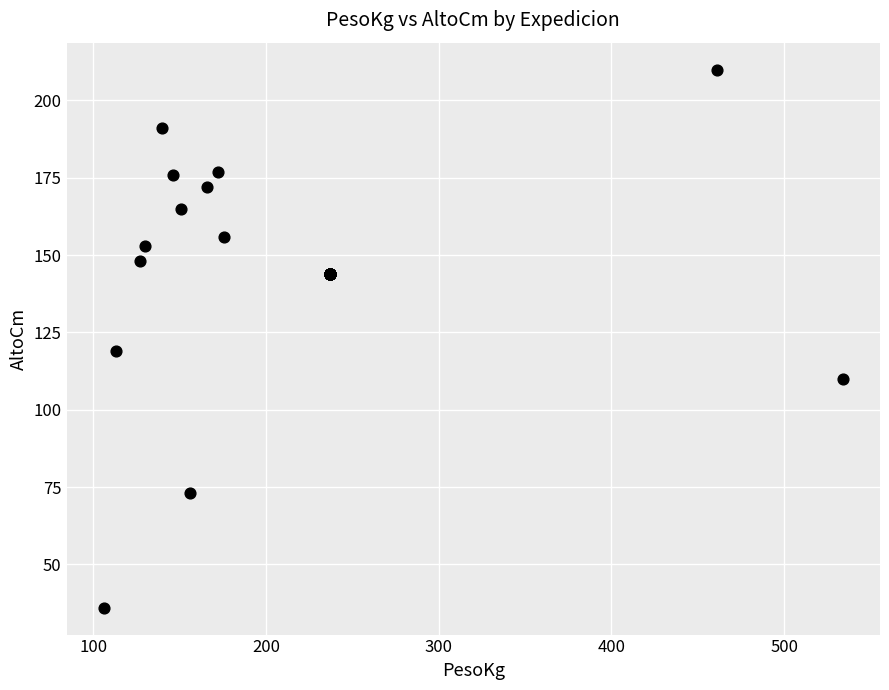

What Y value in the scatter plot is closest to 123?

119